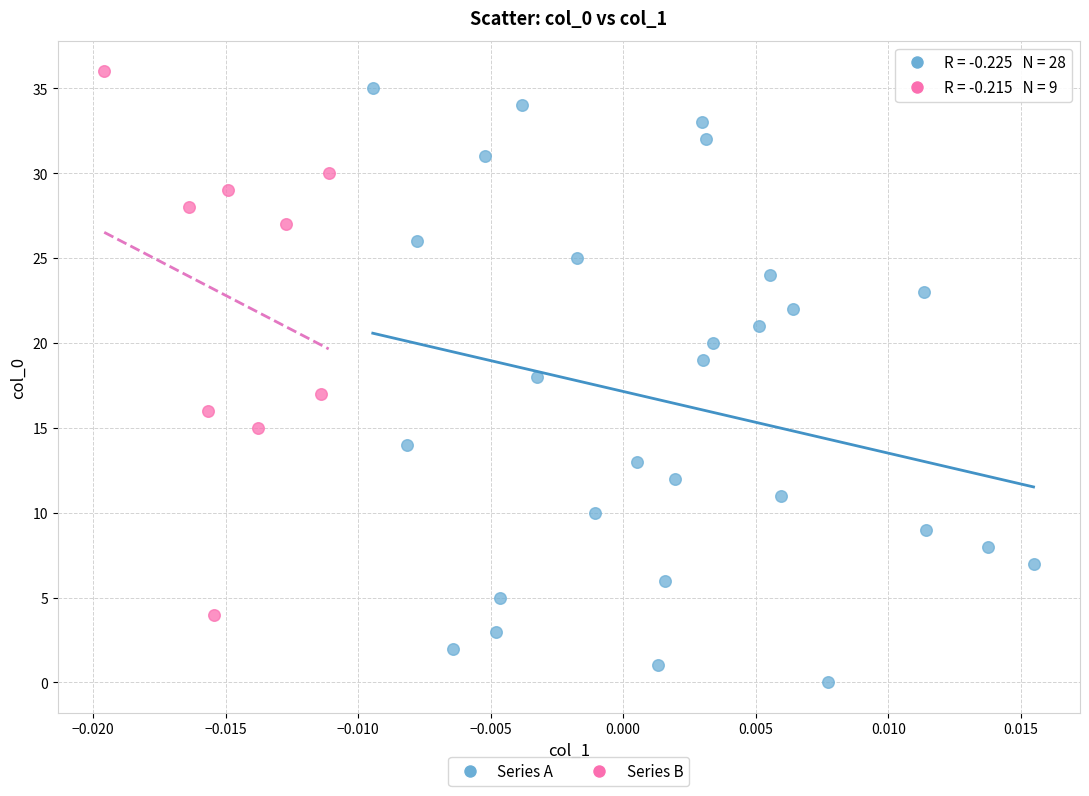

Which series reaches the minimum Y coordinate?

Series A